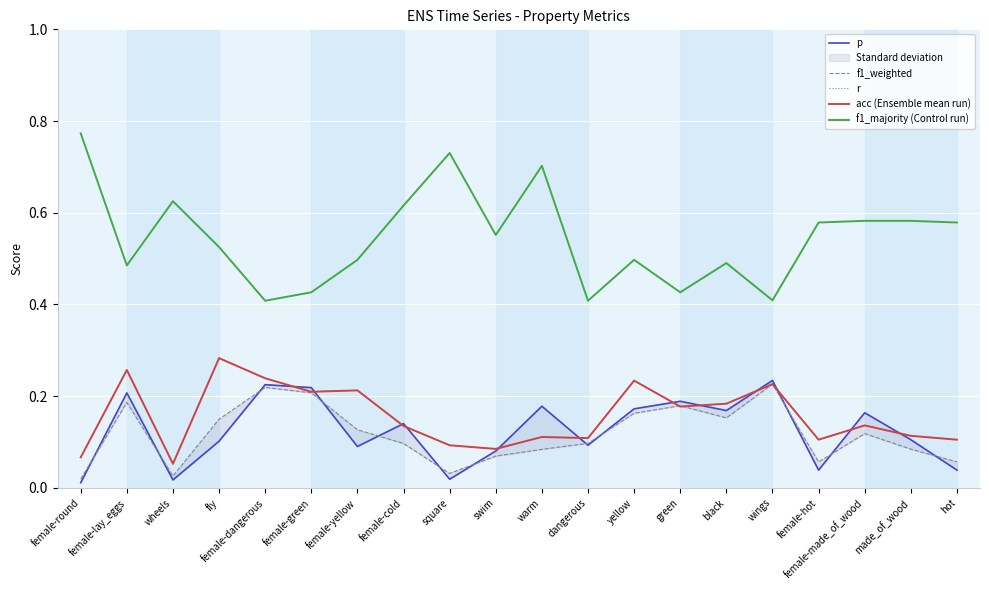

What are all the series names shown in the legend?

p, f1_weighted, r, acc (Ensemble mean run), f1_majority (Control run)